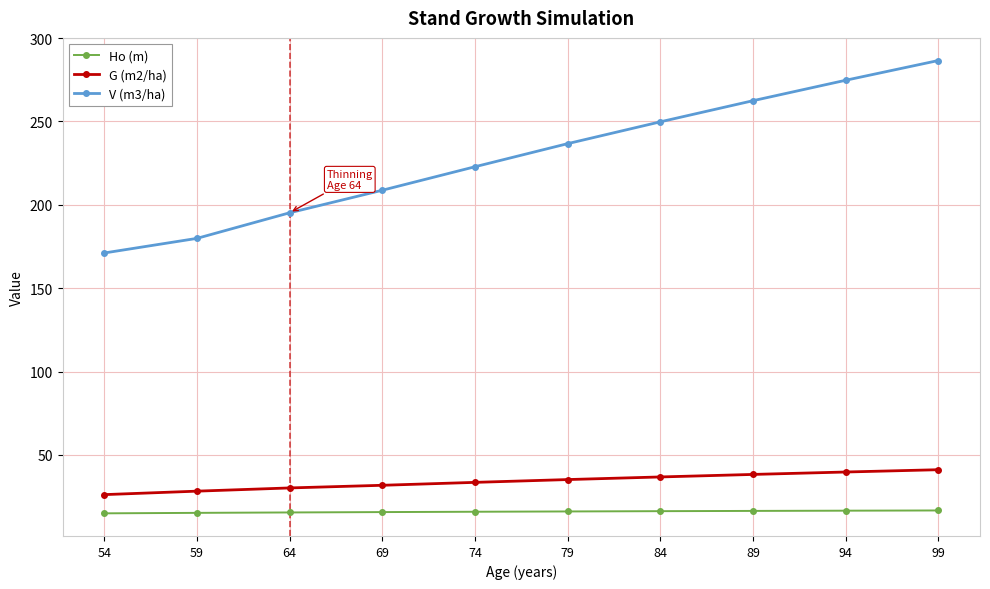

Which series changed the most between 54 and 74?

V (m3/ha)